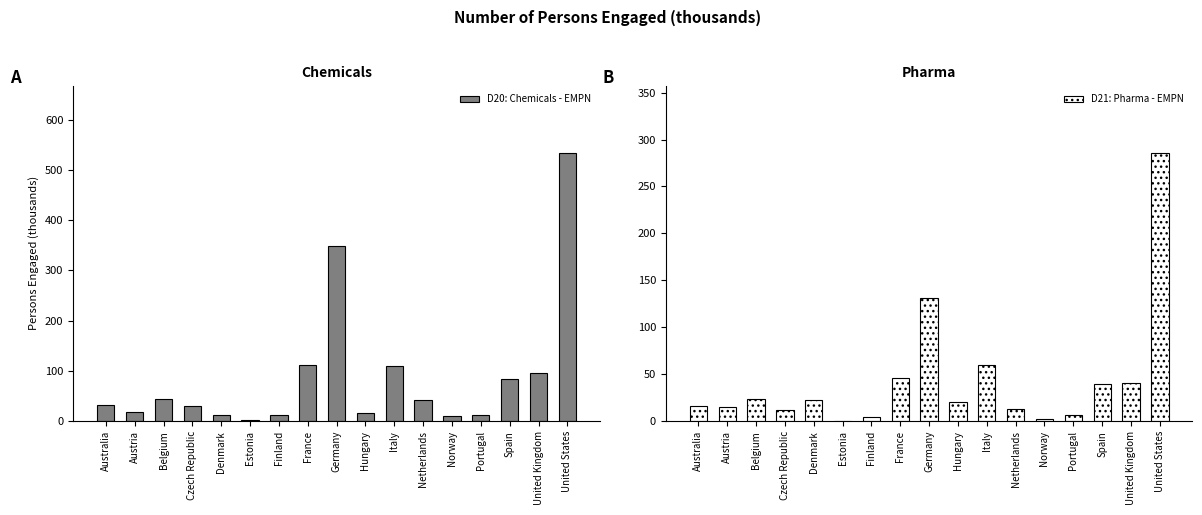

What is the value of the D20: Chemicals - EMPN bar at the 7th from the left?

12.8